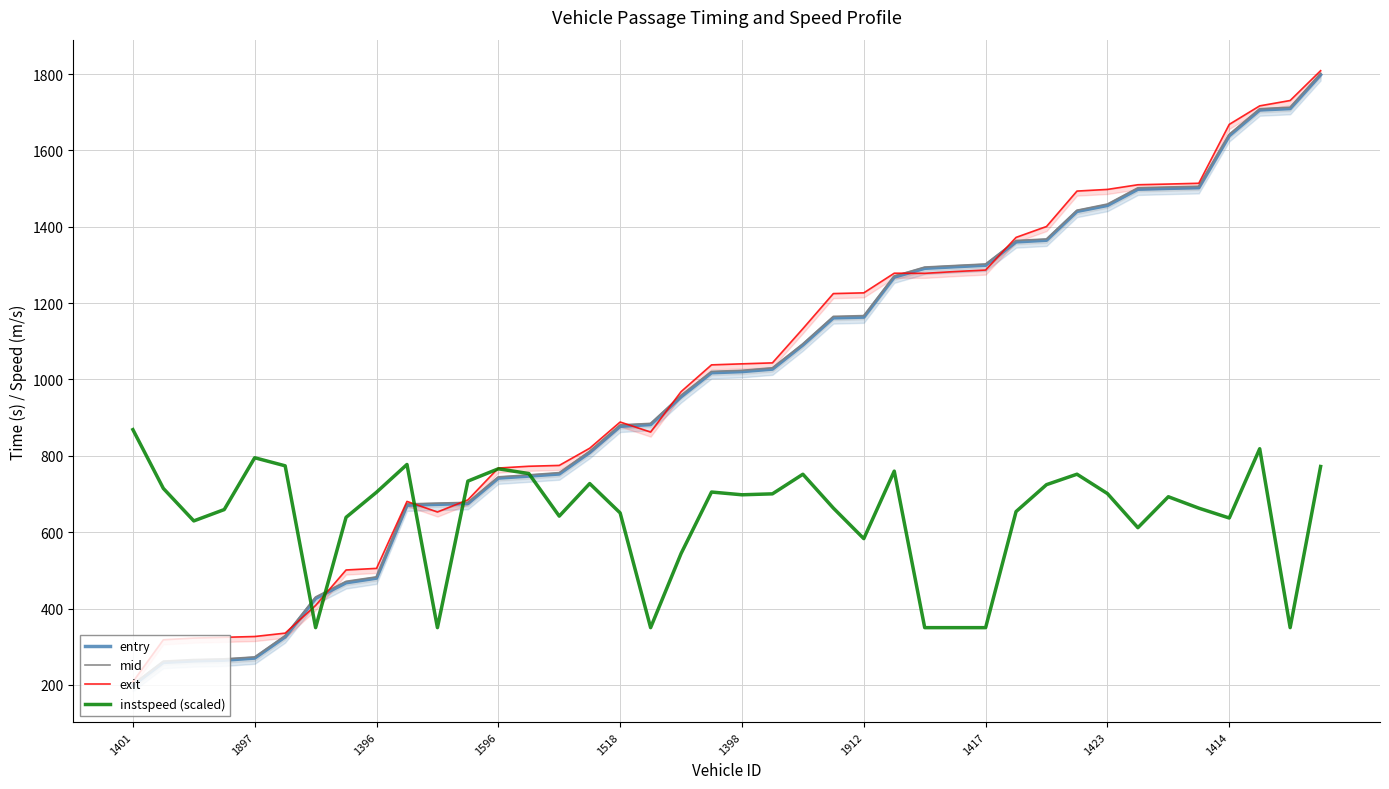

What is the greatest value displayed?

1808.7